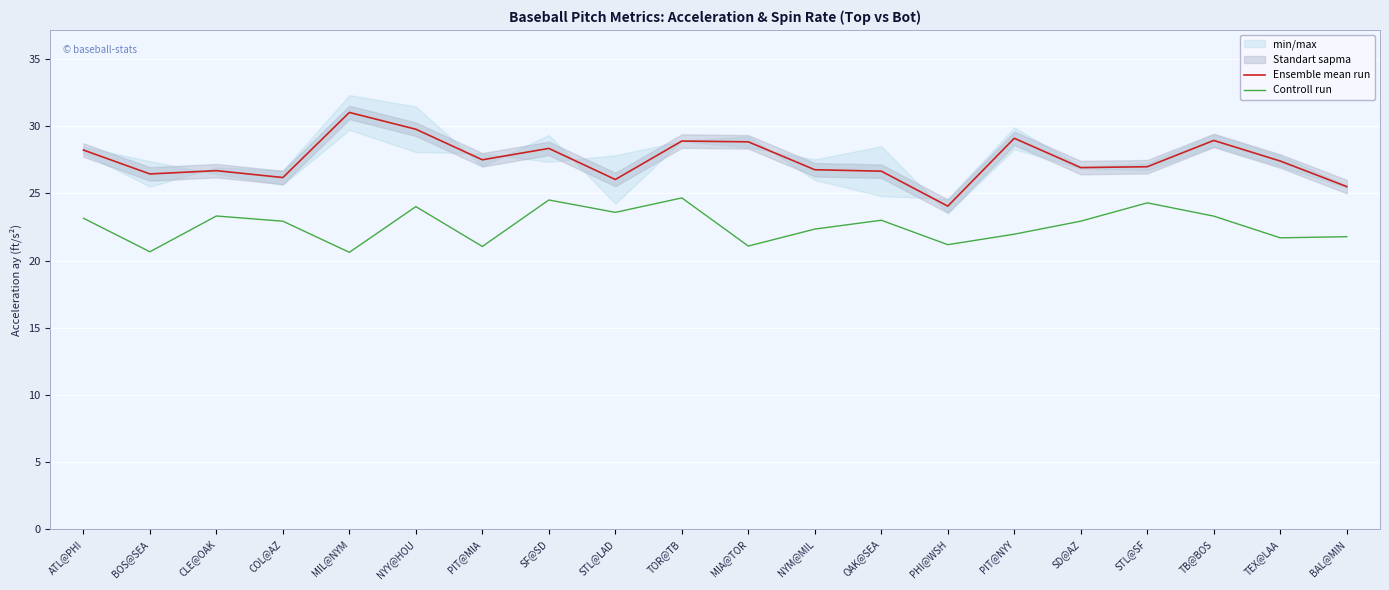

How many categories are shown in the chart?

20